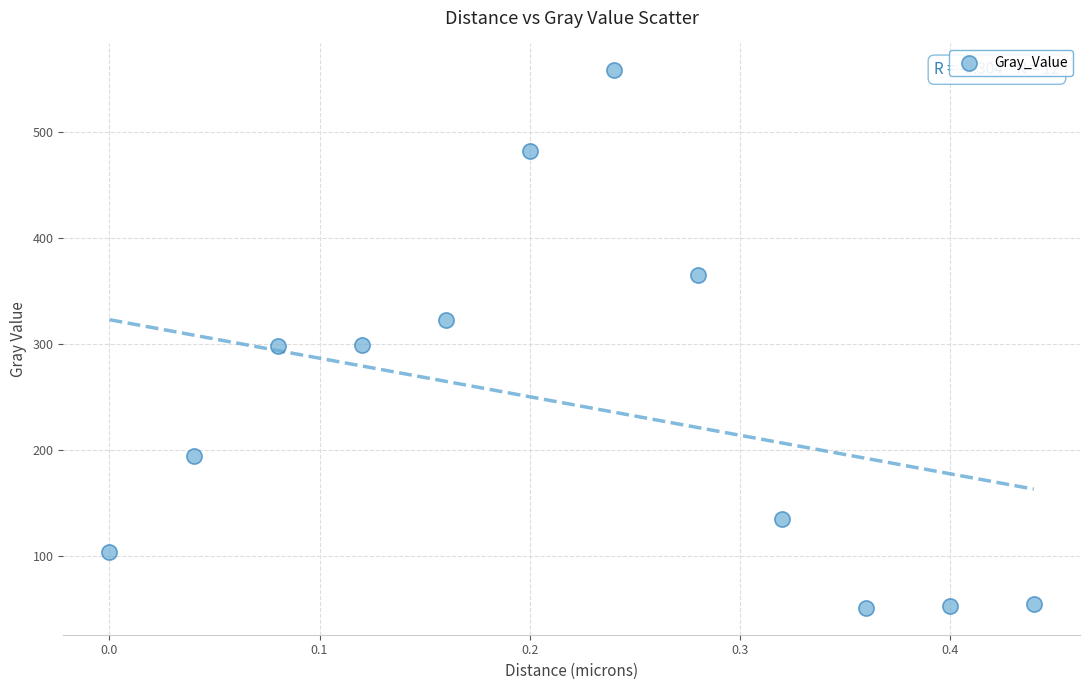

What is the range of X values (max minus min)?

0.4